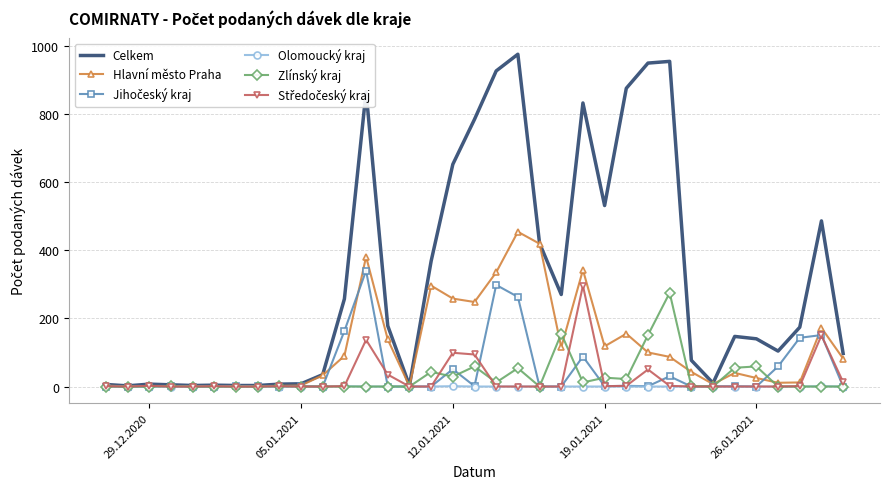

Which series has the largest total across all categories?

Celkem